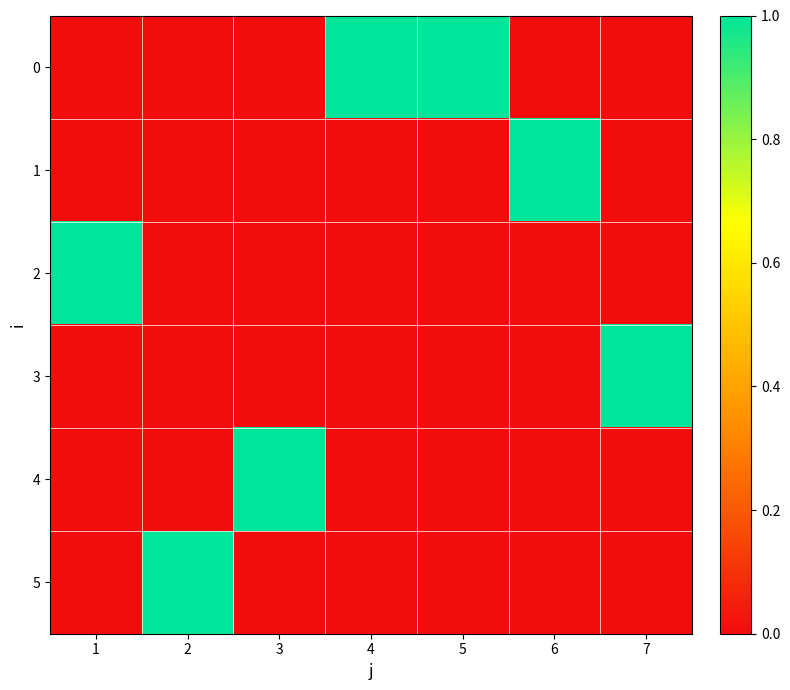

What is the total value across all series at 6?

1